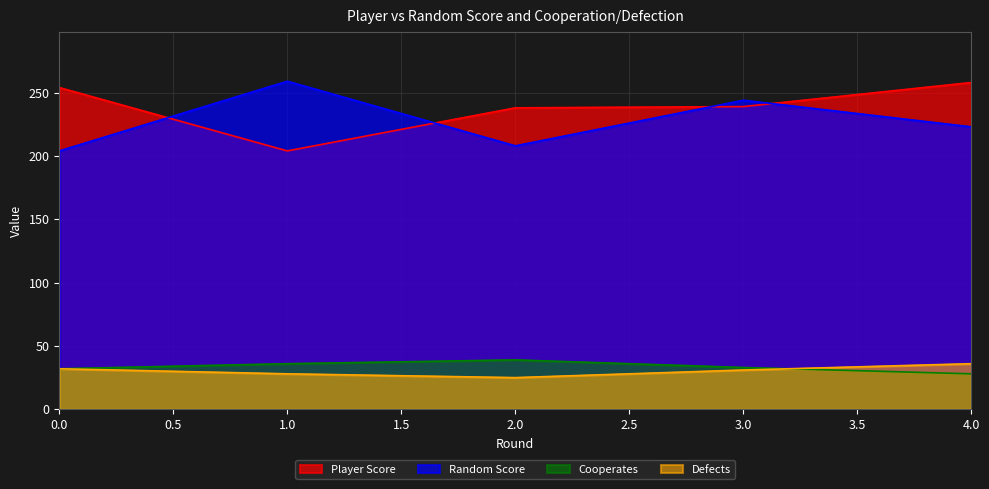

True or false: Defects and Cooperates intersect in this chart.

True